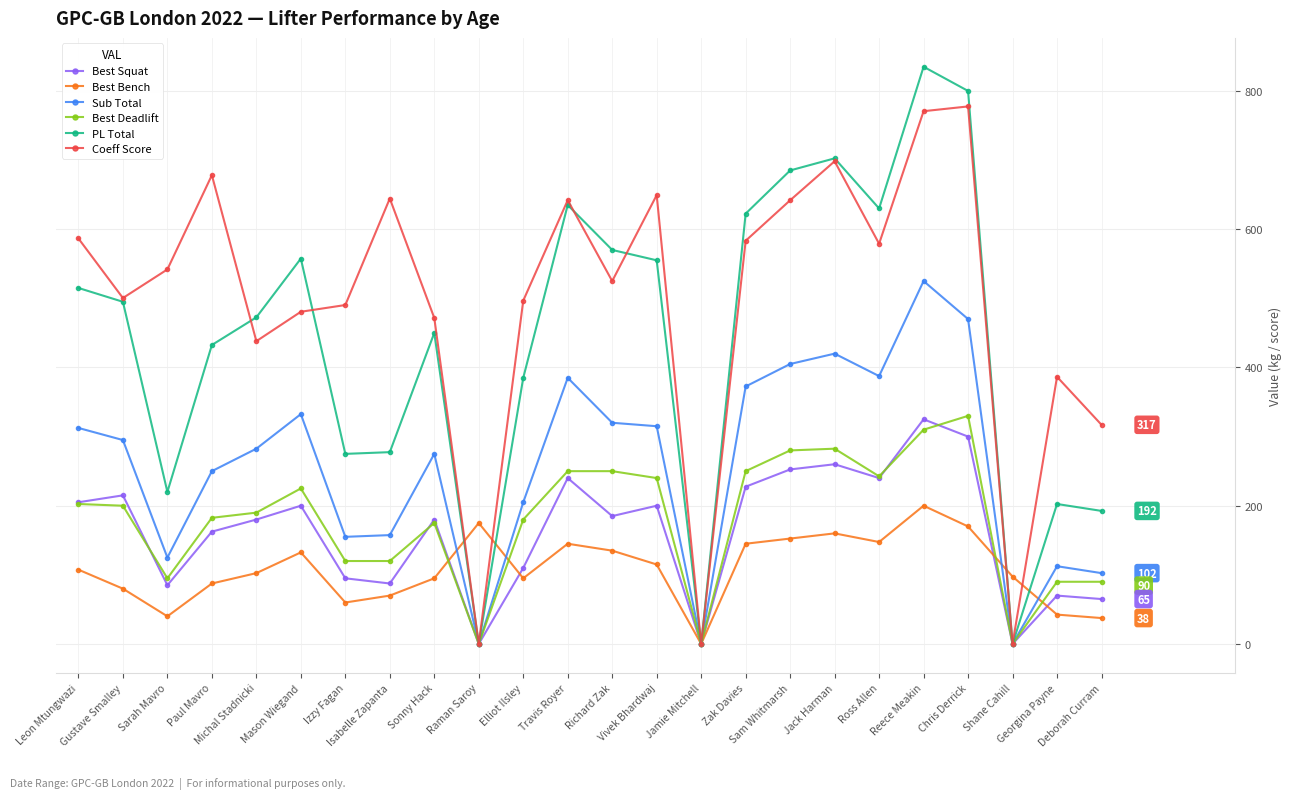

How many interior local peaks does the Best Bench series have?

5